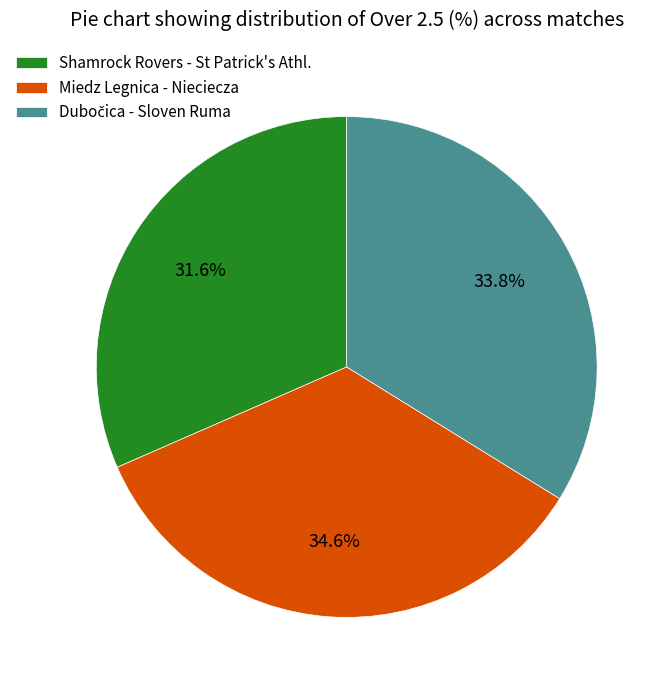

Count the number of slices in the pie.

3